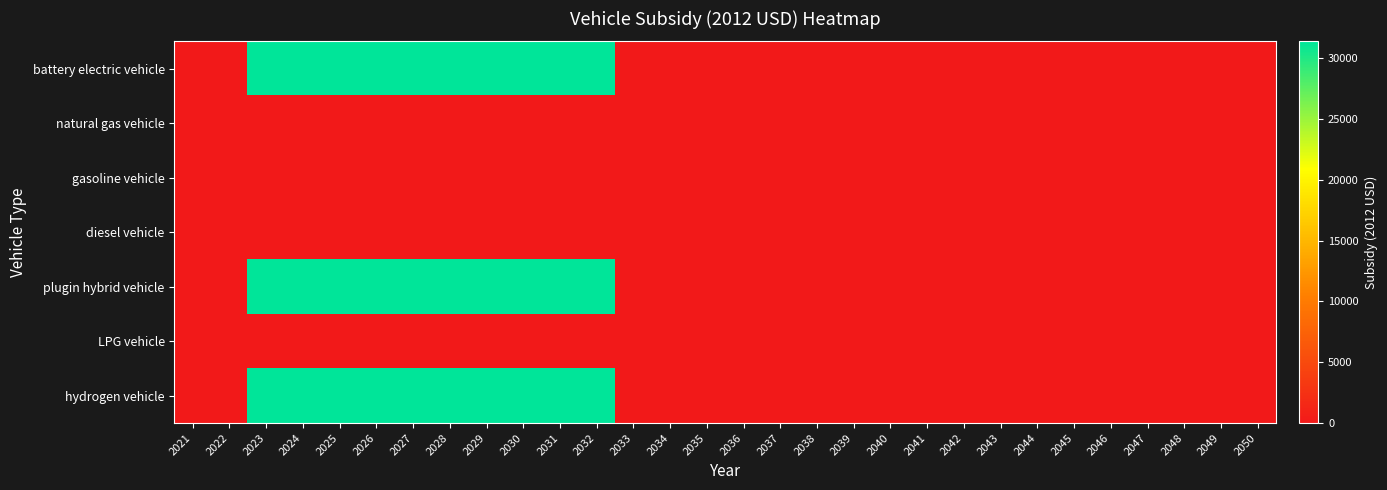

At which category is the sum across all series the highest?

2023